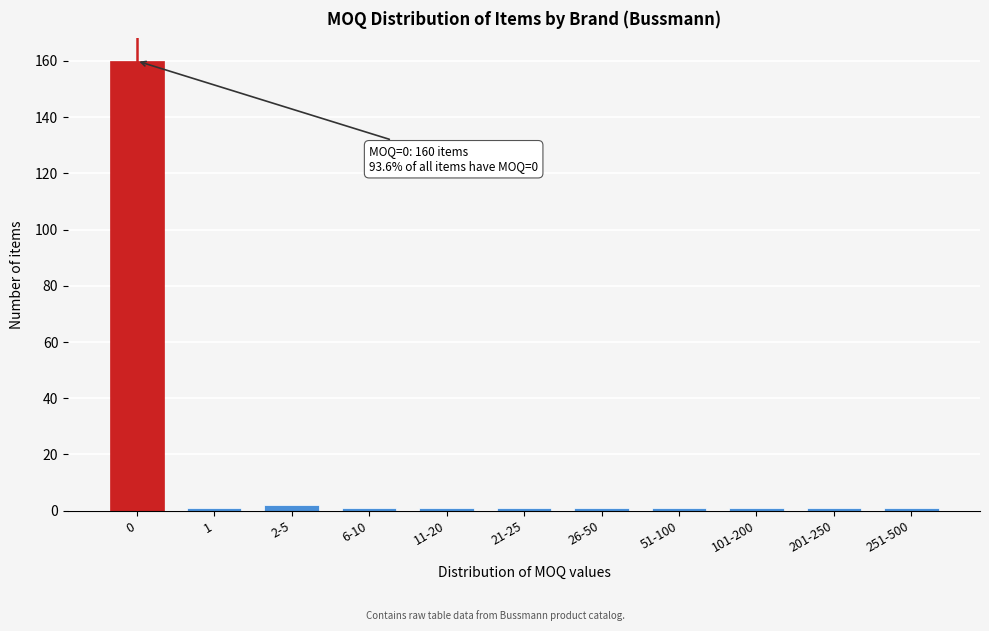

Reading left to right, what are all the values shown in this chart?

160	1	2	1	1	1	1	1	1	1	1